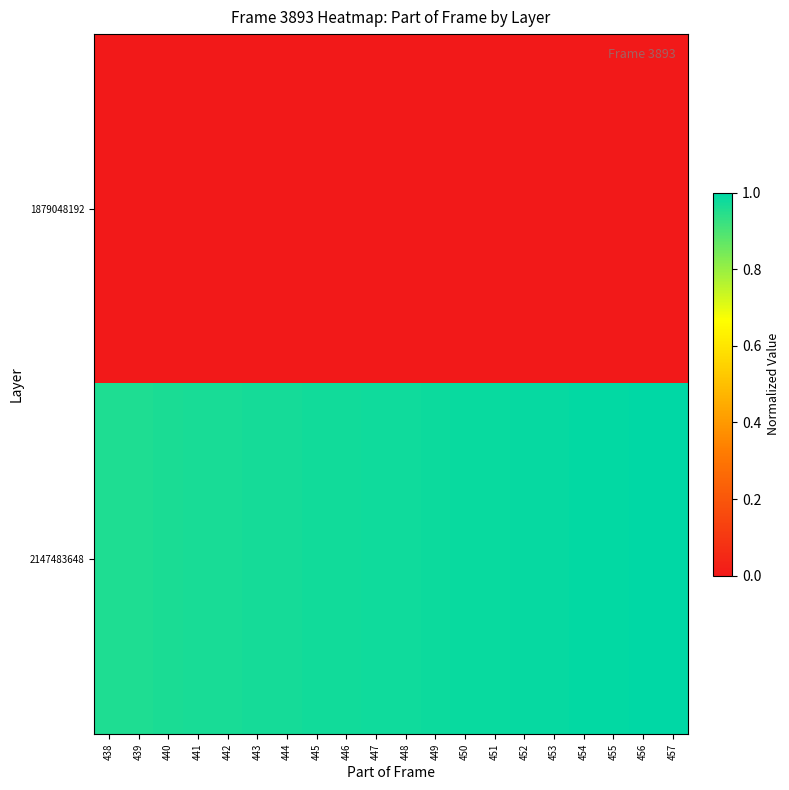

List the series in order of their peak value, lowest first.

1879048192, 2147483648